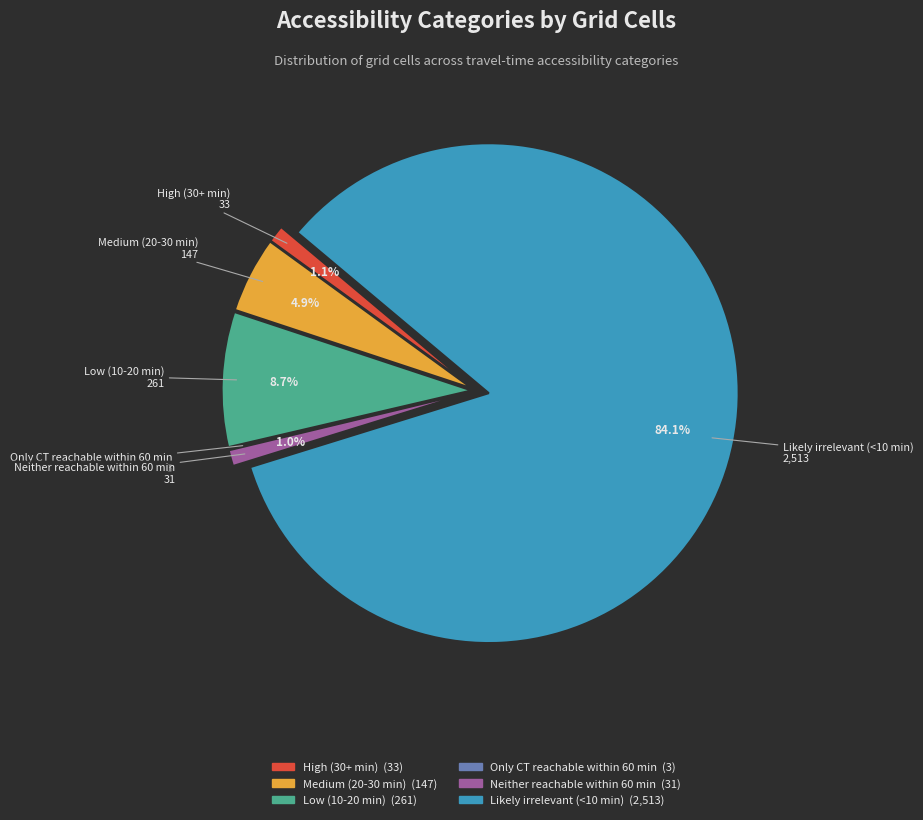

Between High (30+ min) and Low (10-20 min), which is larger?

Low (10-20 min)